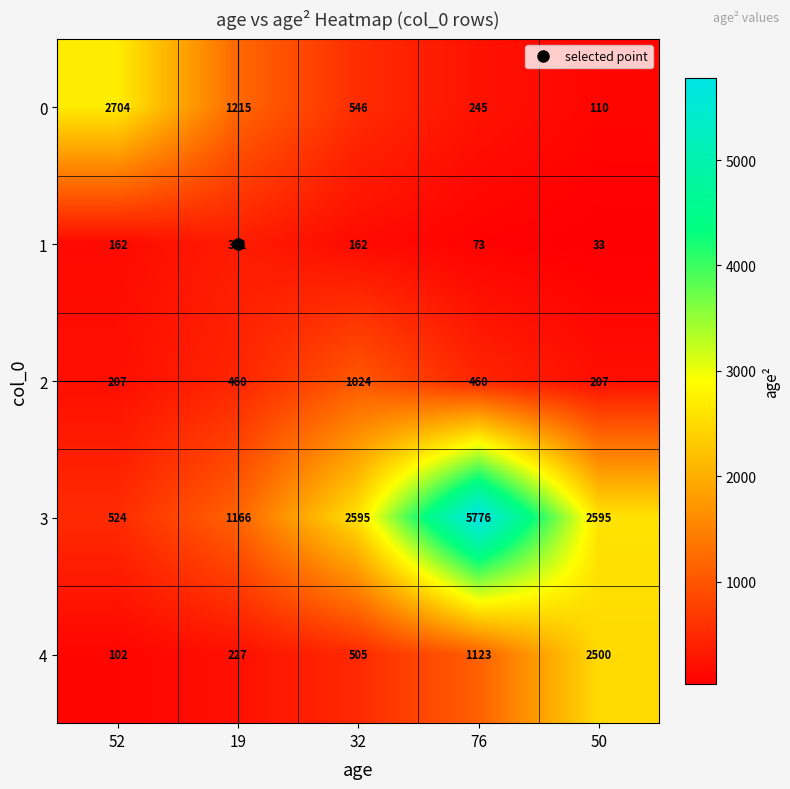

At which label does 0 first exceed 546?

52